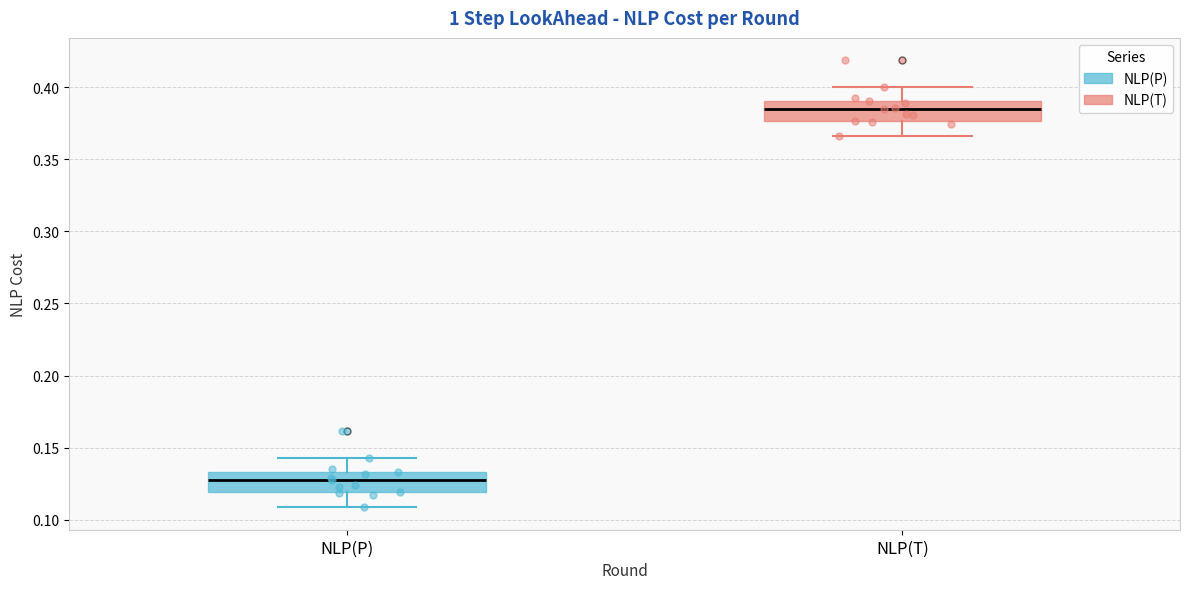

Where does the lower whisker of the box for NLP(T) end on the y-axis? The values are not printed on the chart, so give them approximately, as read against the axis.

0.365